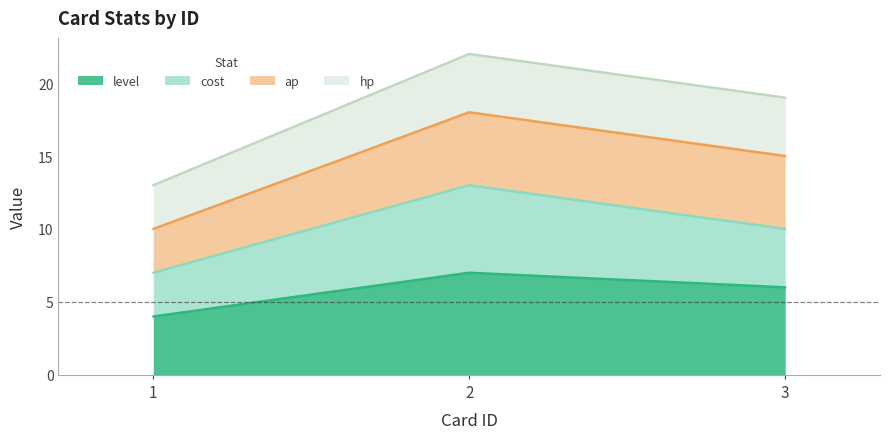

Is it true that cost equals 13 at 2?

True